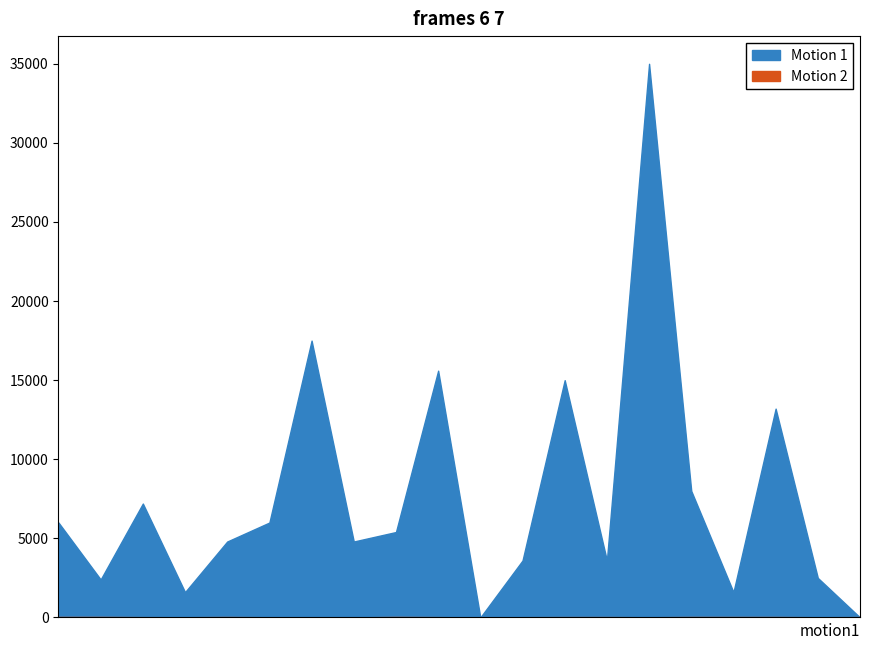

Which series ends up on top after the final intersection of Motion 2 and Motion 1?

Motion 1